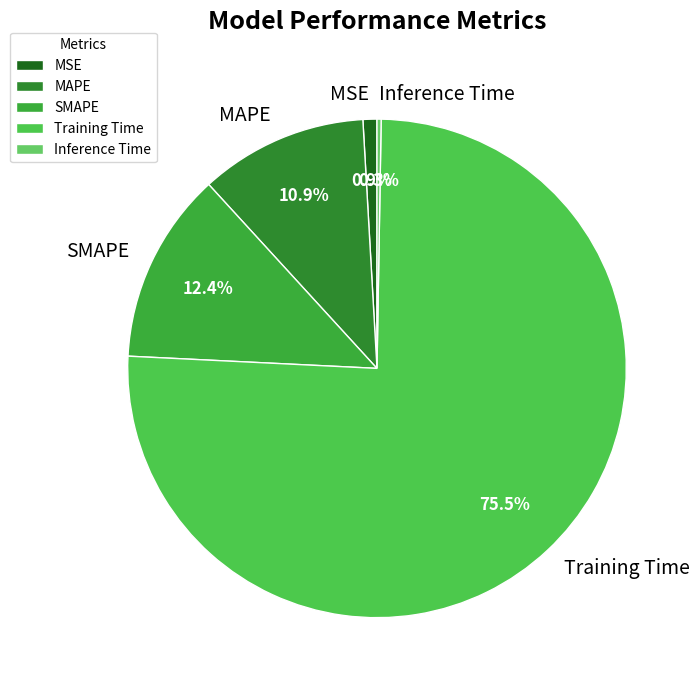

What is the largest slice in the pie chart?

Training Time